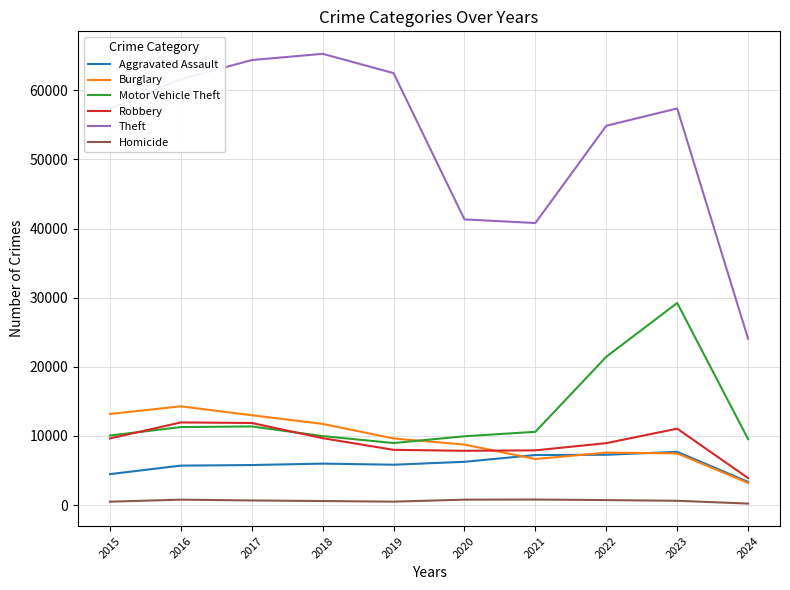

True or false: Homicide and Aggravated Assault cross at least once.

False